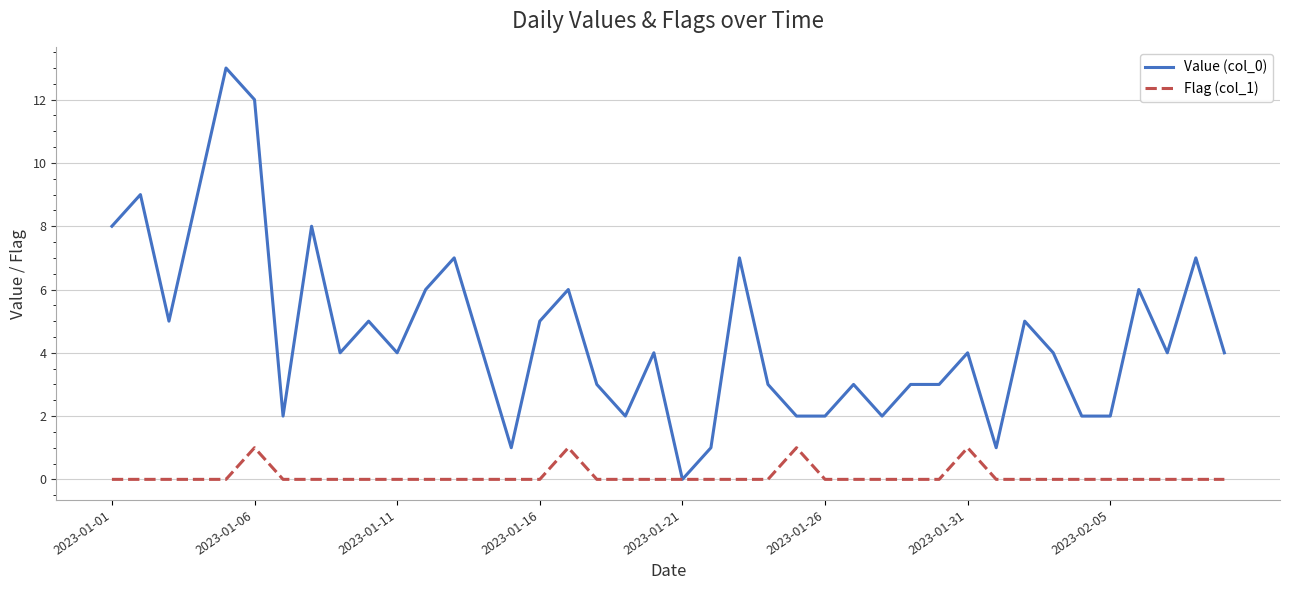

List the series in order of their peak value, highest first.

Value (col_0), Flag (col_1)